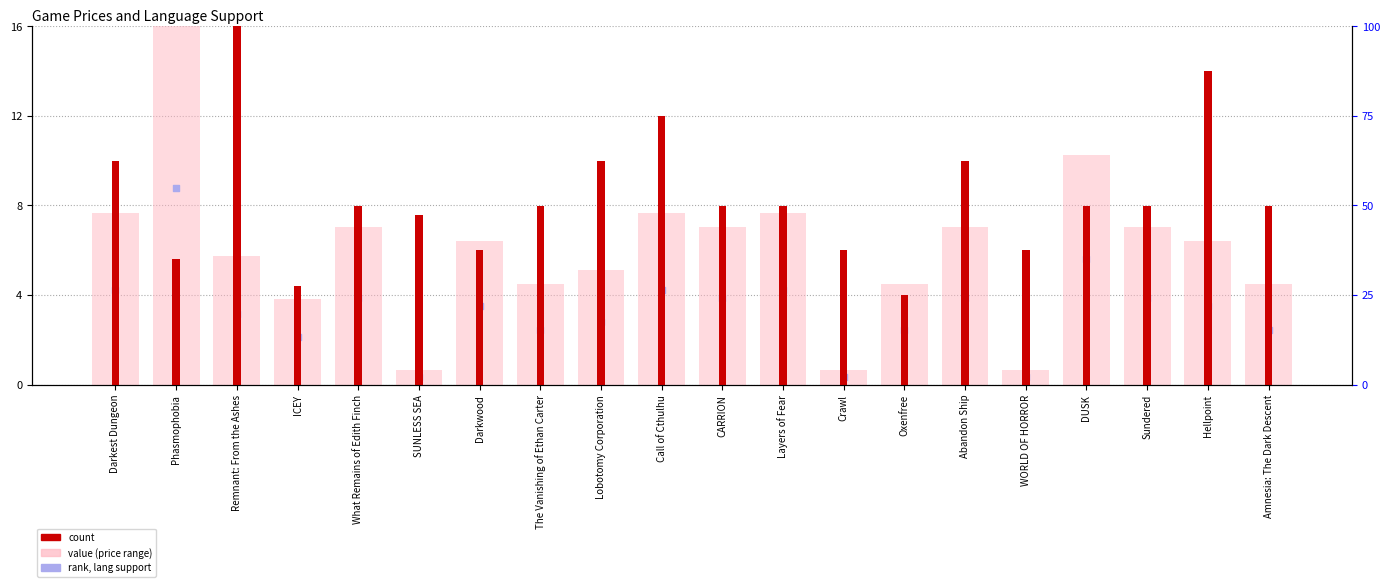

Which series has the largest Y range (max minus min)?

percentile rank within the sample